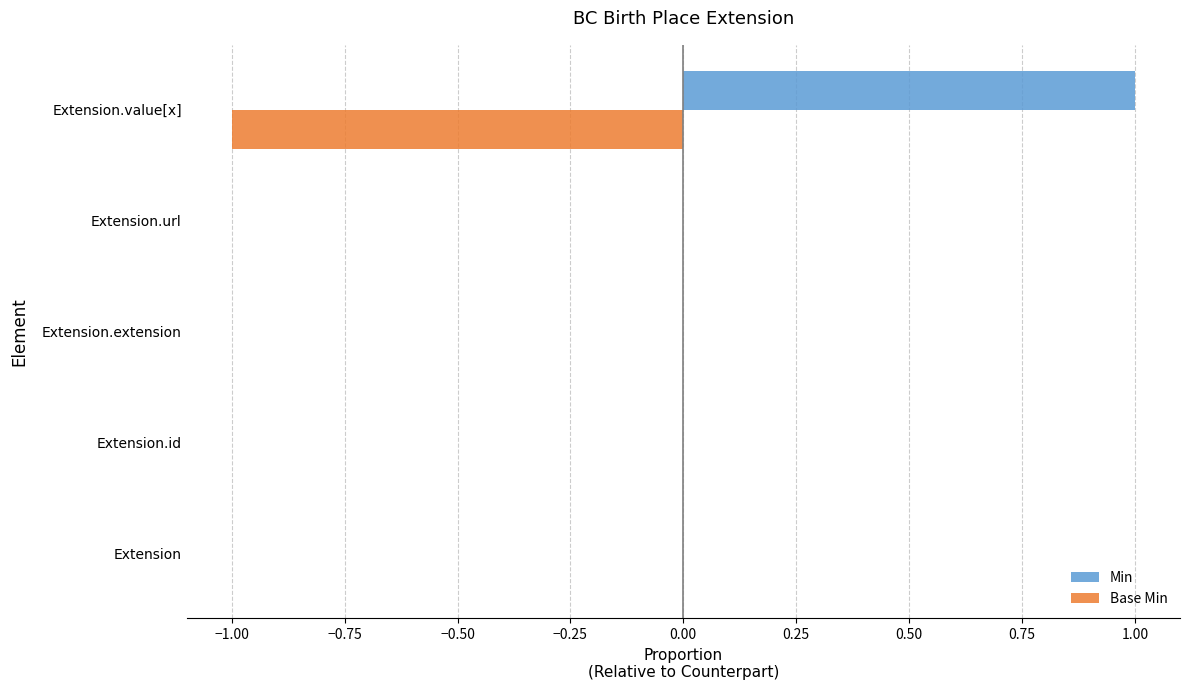

Which category has the highest value across all series?

Extension.value[x]